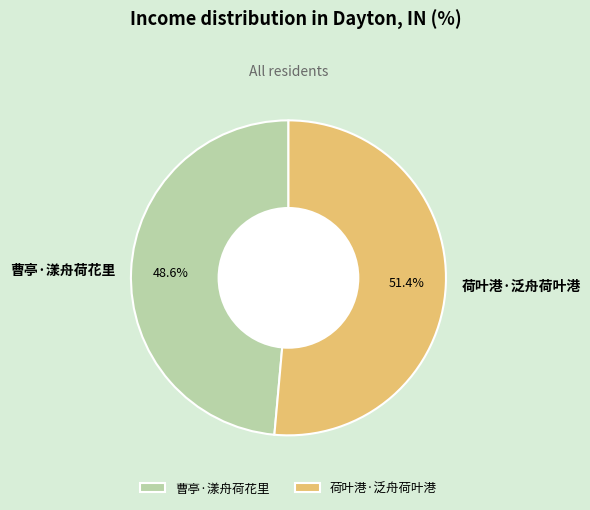

Is it true that 荷叶港·泛舟荷叶港 is 57% of the pie?

False